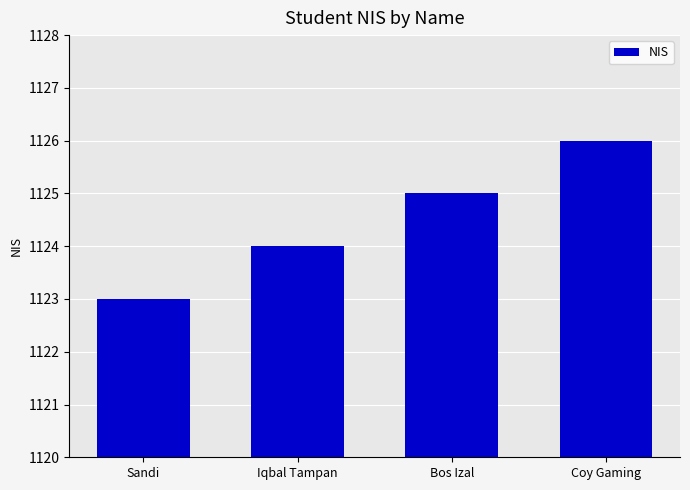

Reading left to right, what are all the values shown in this chart?

Sandi=1123	Iqbal Tampan=1124	Bos Izal=1125	Coy Gaming=1126